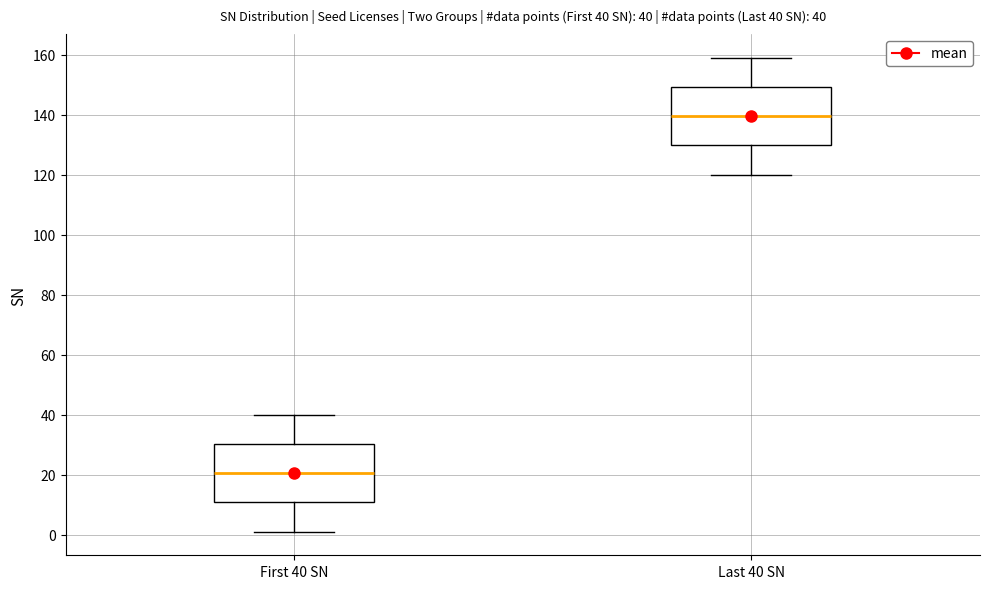

Which box has the lowest median line?

First 40 SN